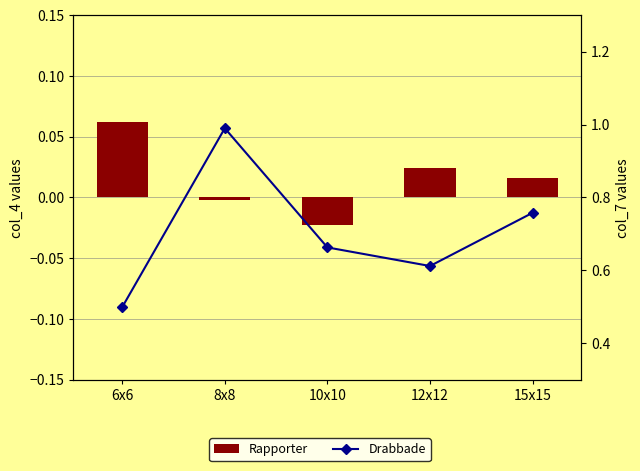

Rank the series at 15x15 from highest to lowest value.

Drabbade, Rapporter